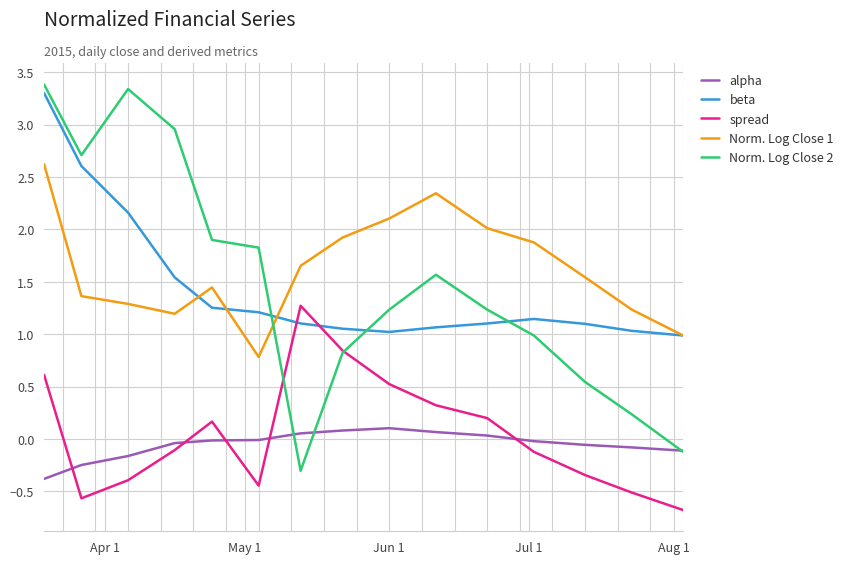

True or false: alpha and Norm. Log Close 1 intersect in this chart.

False